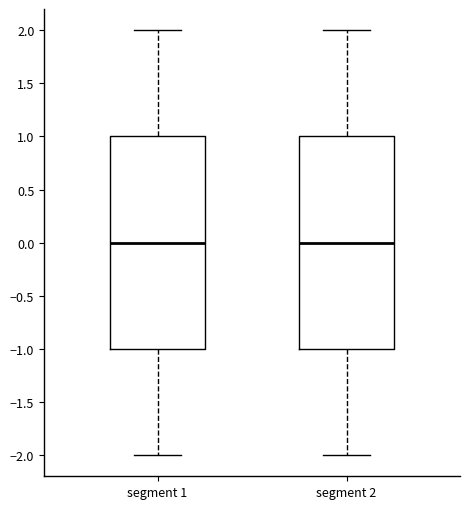

Reading left to right, read every box against the y-axis: the position of its median line, the range the box covers, and the ends of its whiskers. The values are not printed on the chart, so give them approximately, as read against the axis.

segment 1: median 0, box -1 to 1, whiskers -2 to 2
segment 2: median 0, box -1 to 1, whiskers -2 to 2